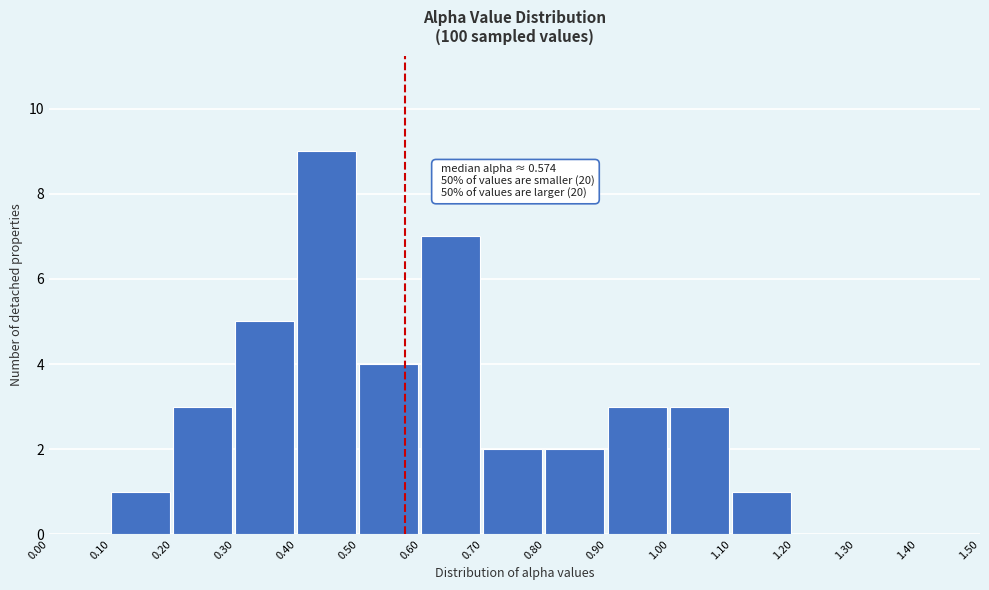

Over which range of the x-axis is the bar tallest?

0.40 to 0.50